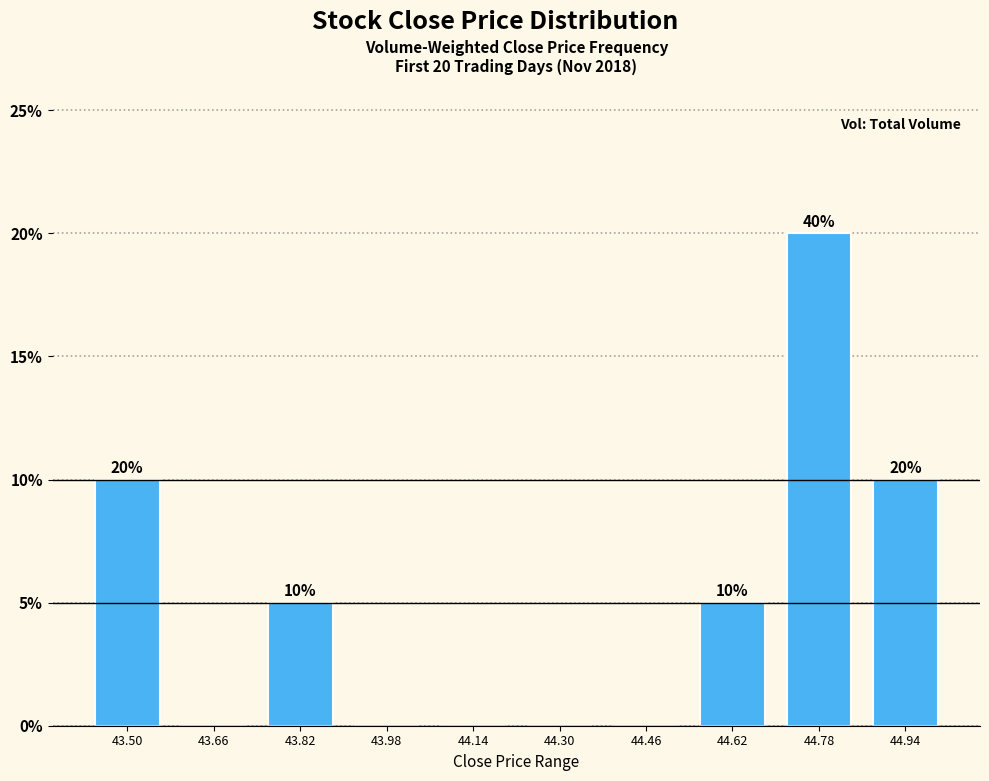

Are the bars horizontal?

No